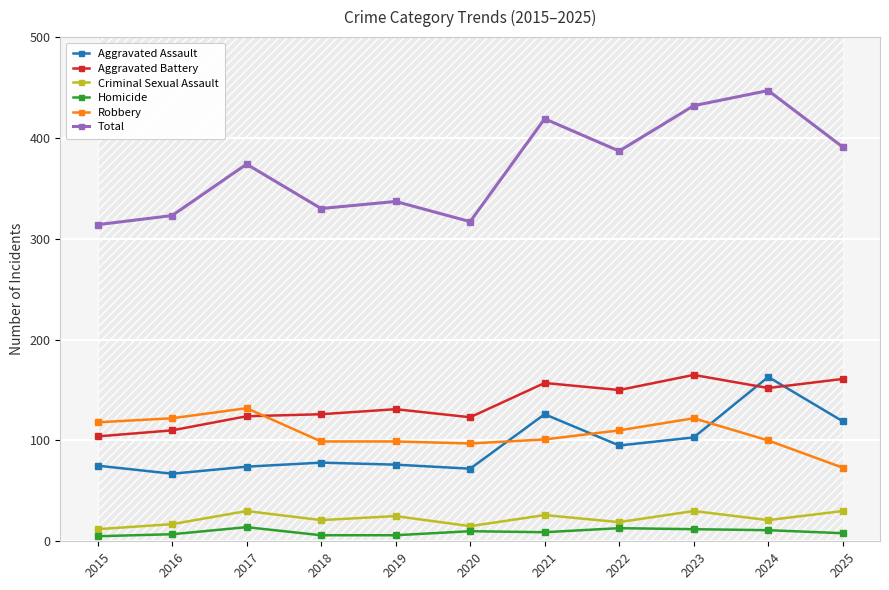

Reading left to right, transcribe all the data shown in this chart.

Aggravated Assault: 2015=75	2016=67	2017=74	2018=78	2019=76	2020=72	2021=126	2022=95	2023=103	2024=163	2025=119
Aggravated Battery: 2015=104	2016=110	2017=124	2018=126	2019=131	2020=123	2021=157	2022=150	2023=165	2024=152	2025=161
Criminal Sexual Assault: 2015=12	2016=17	2017=30	2018=21	2019=25	2020=15	2021=26	2022=19	2023=30	2024=21	2025=30
Homicide: 2015=5	2016=7	2017=14	2018=6	2019=6	2020=10	2021=9	2022=13	2023=12	2024=11	2025=8
Robbery: 2015=118	2016=122	2017=132	2018=99	2019=99	2020=97	2021=101	2022=110	2023=122	2024=100	2025=73
Total: 2015=314	2016=323	2017=374	2018=330	2019=337	2020=317	2021=419	2022=387	2023=432	2024=447	2025=391